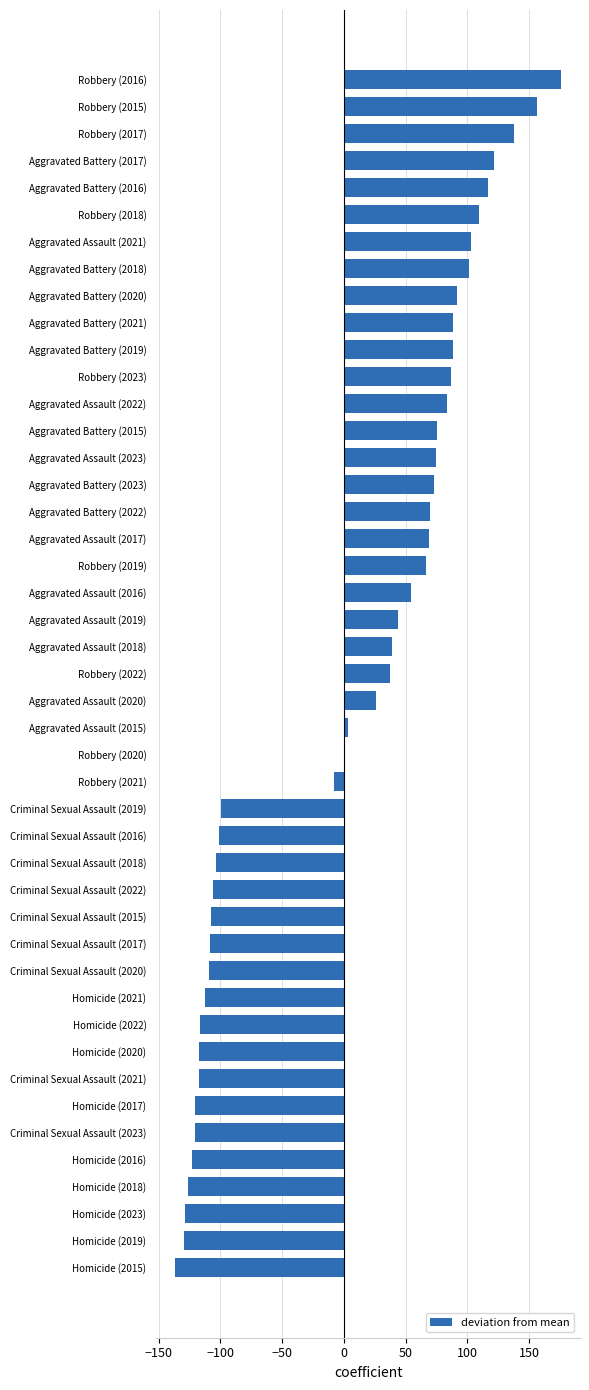

Count the number of categories in the chart.

45